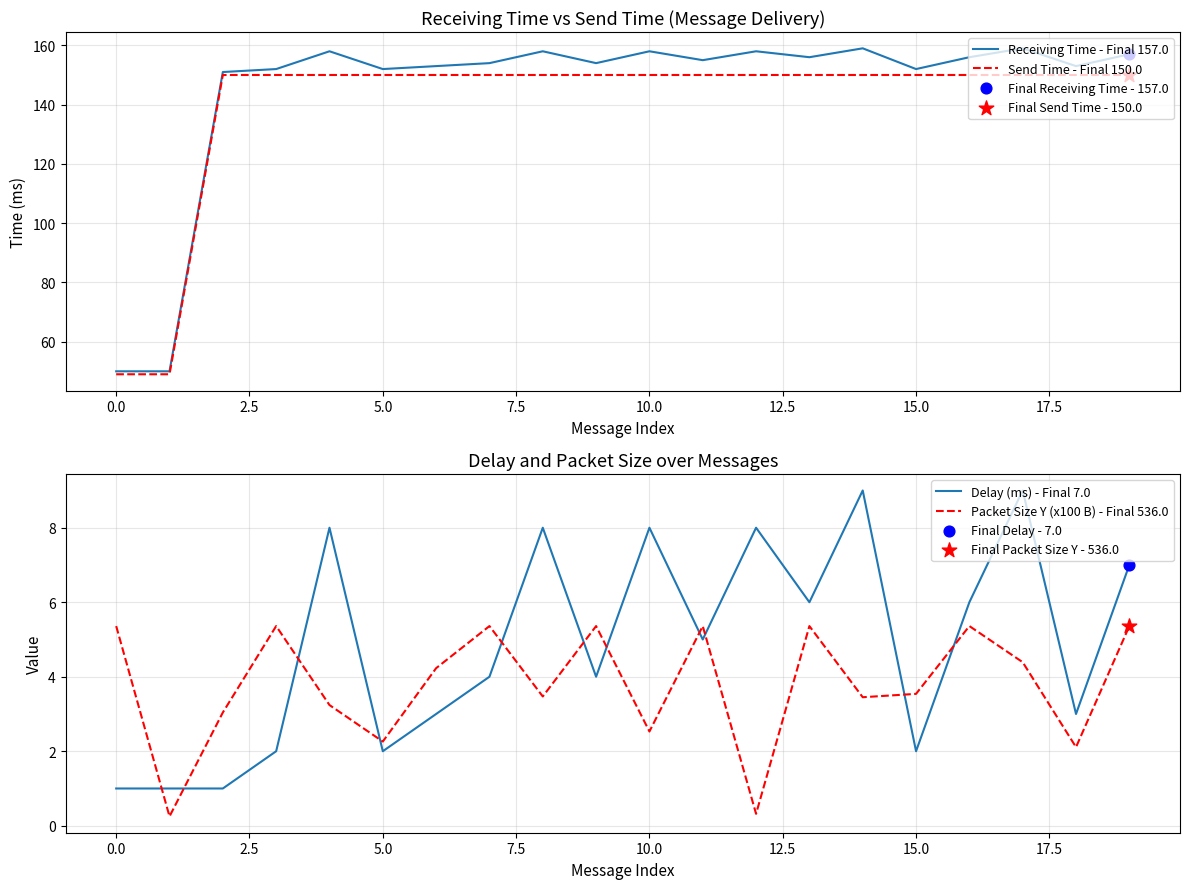

Which series contains the highest Y value?

Receiving Time - Final 157.0